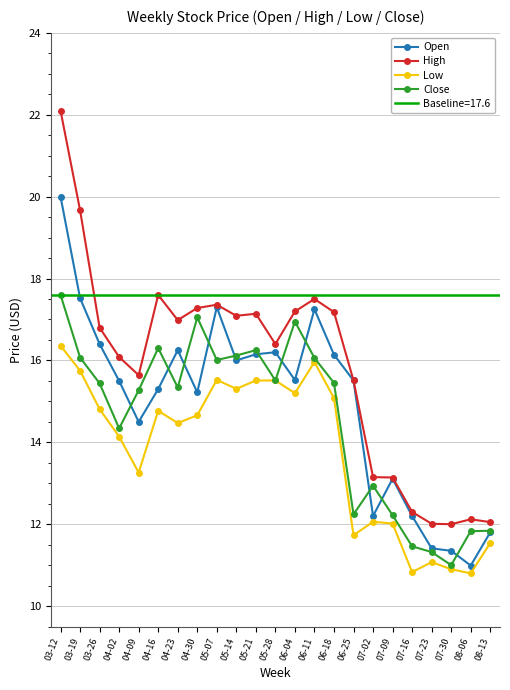

What is the sum of all Low values?

317.3